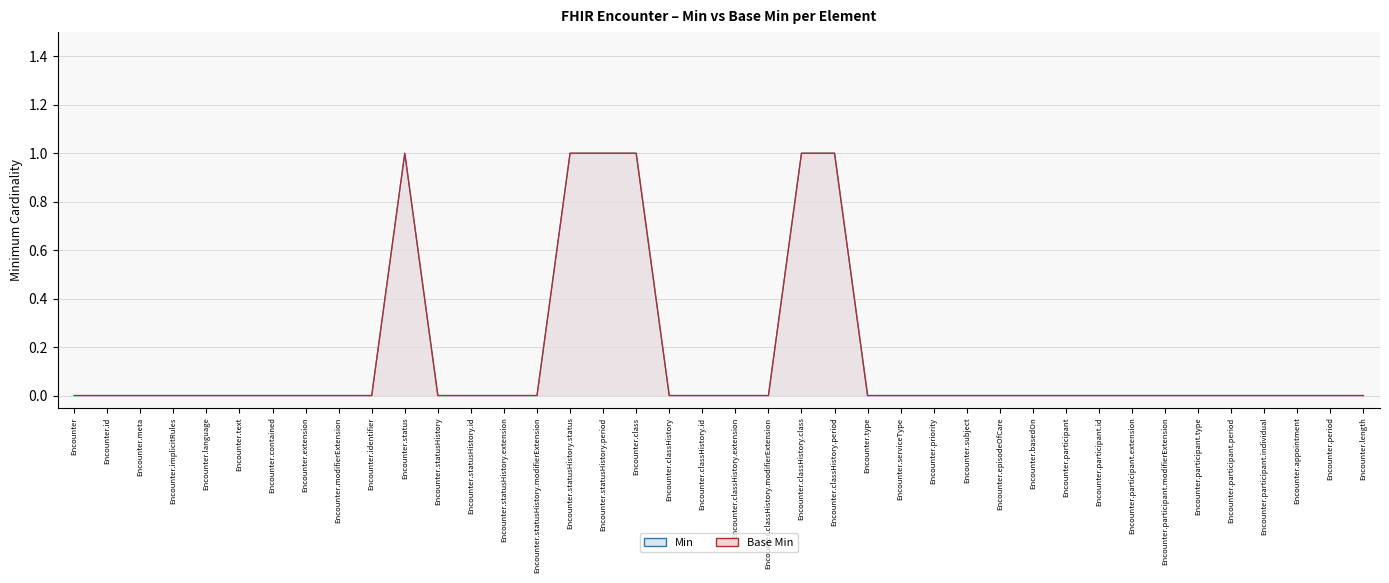

How many interior local peaks does the Base Min line series have?

1